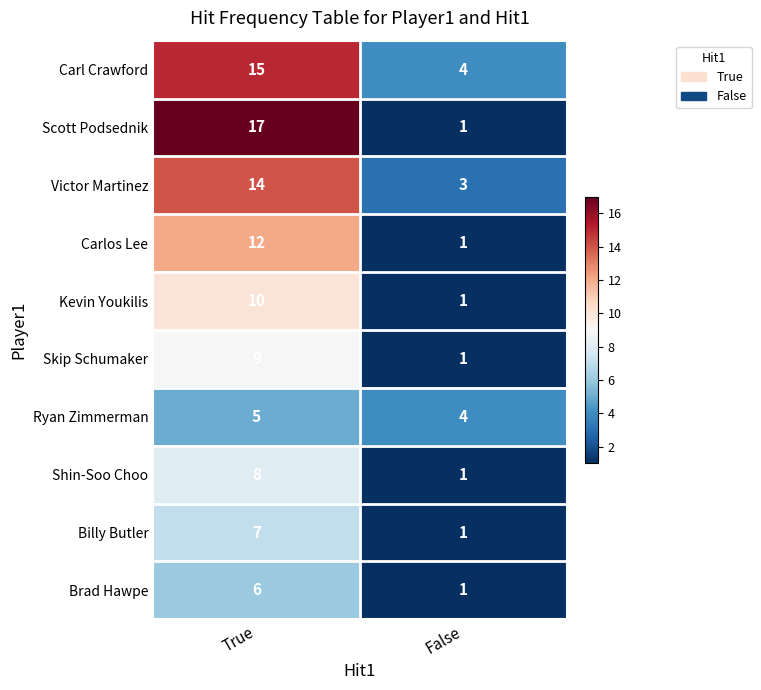

What value does the Ryan Zimmerman series have at True?

5